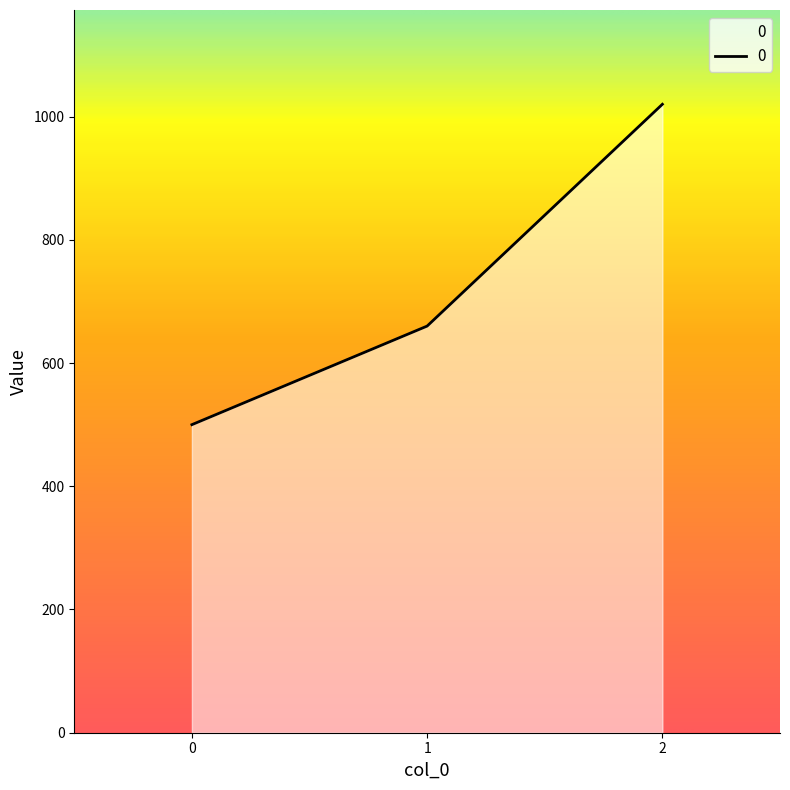

Reading right to left, transcribe all the data shown in this chart.

1020	660	500